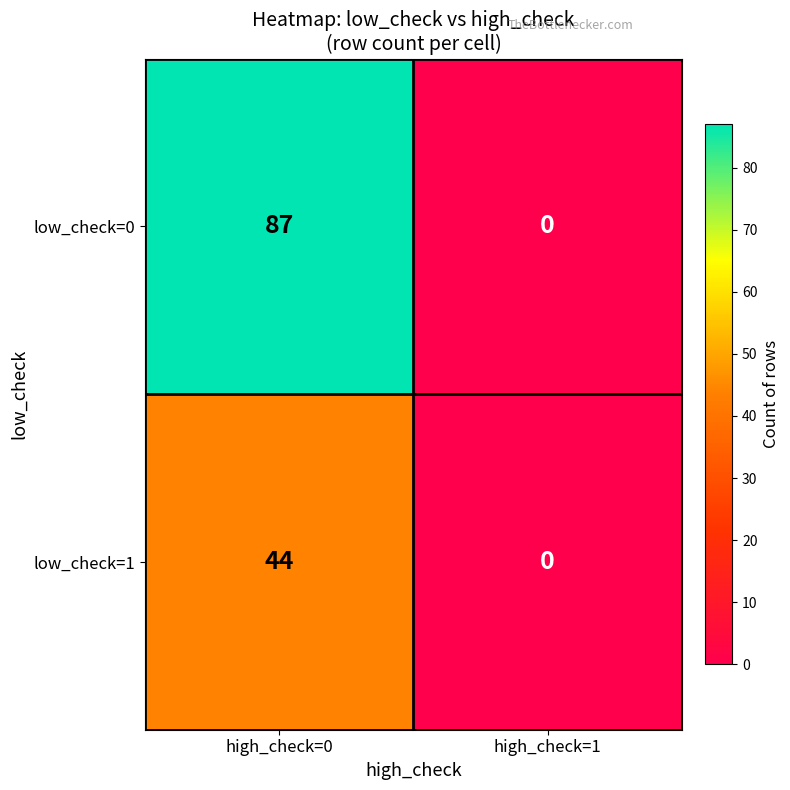

What is the sum of all low_check=0 values?

87